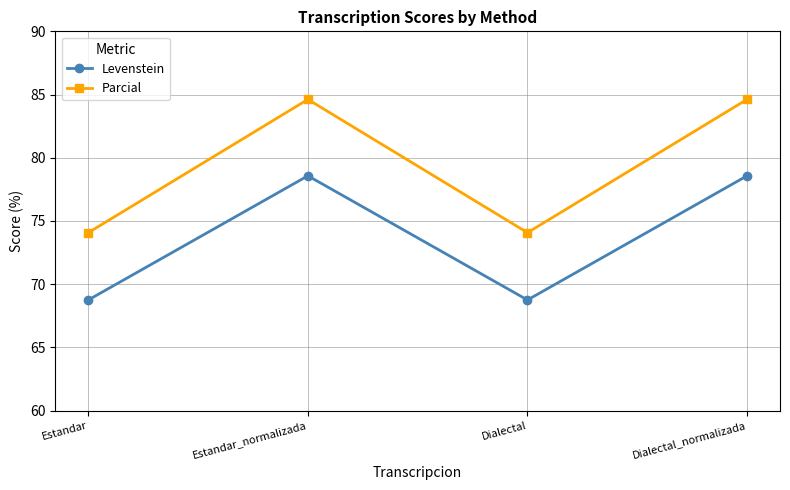

What is the label of the 2nd point from the right?

Dialectal